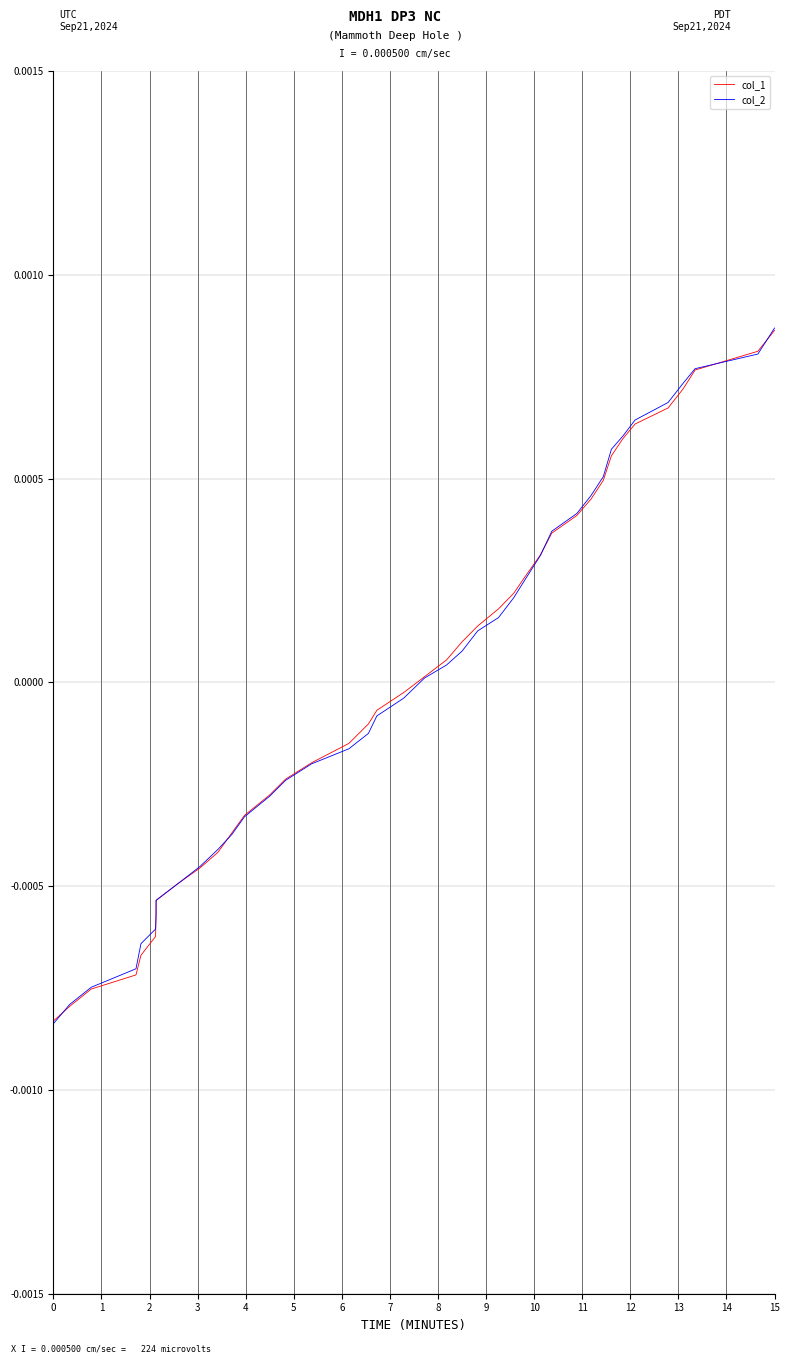

What are all the series names shown in the legend?

col_1, col_2